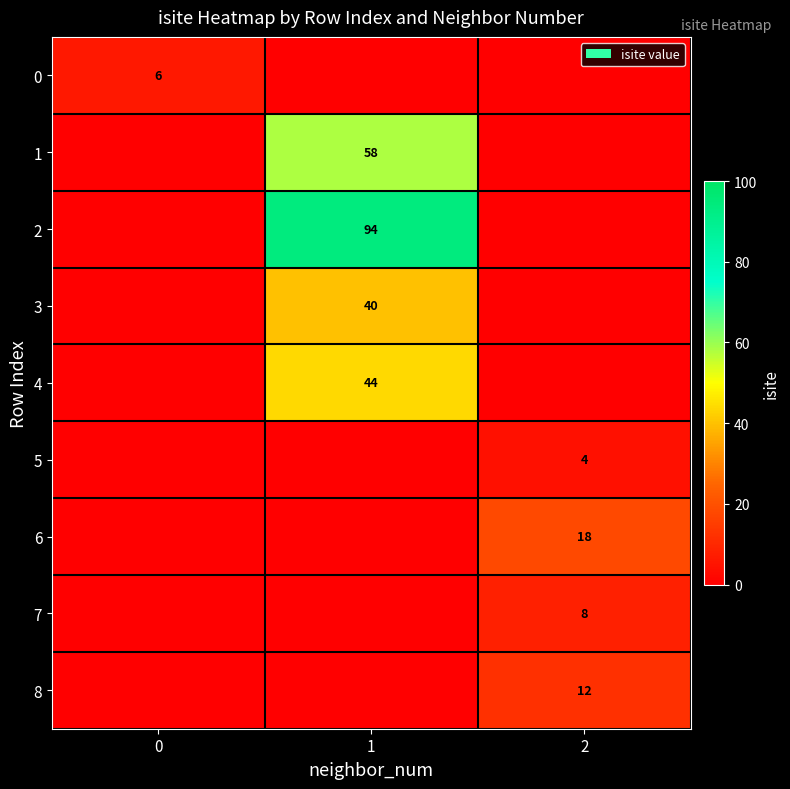

Is it true that 8 equals 4 at 2?

False